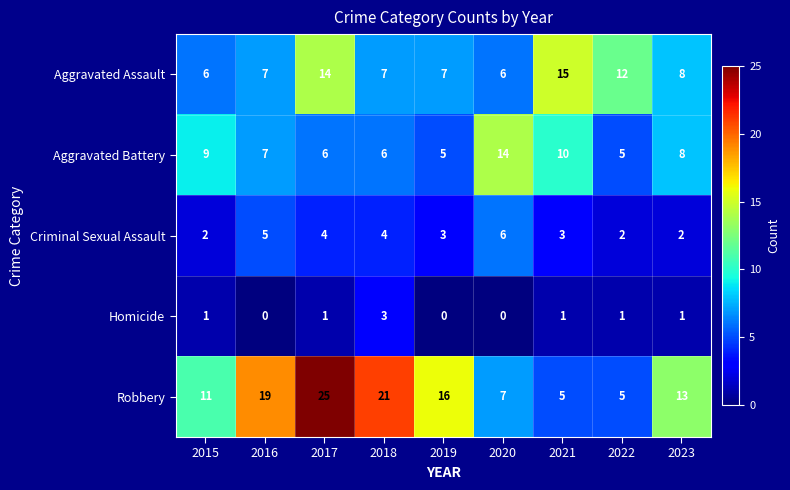

Count the Robbery values in the range 7 to 19.

5